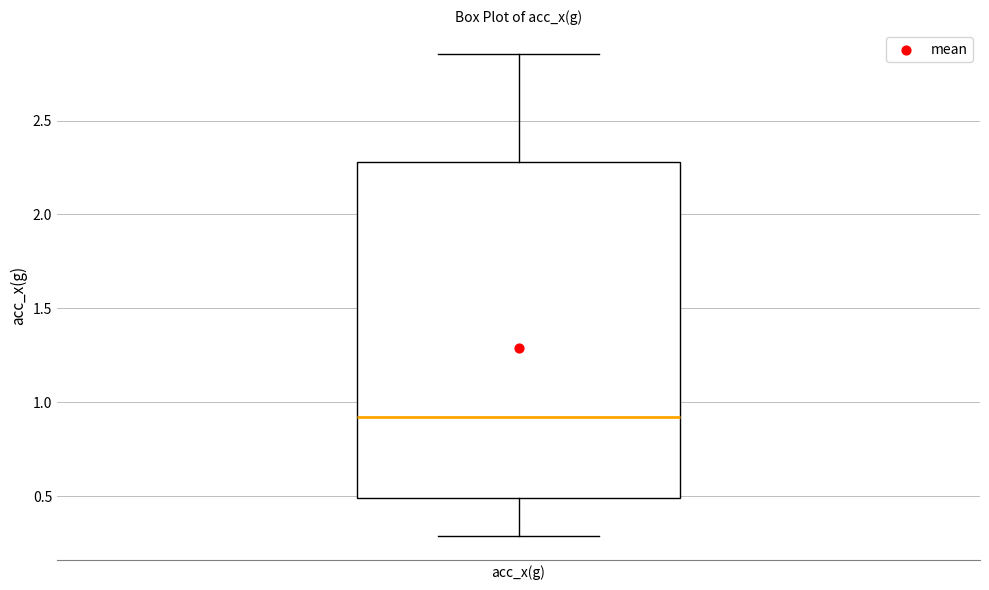

Transcribe this box plot: give where the median line is, the range the box spans, and where the two whiskers end, as read against the y-axis. The values are not printed on the chart, so give them approximately, as read against the axis.

median 0.90, box 0.50 to 2.30, whiskers 0.30 to 2.85